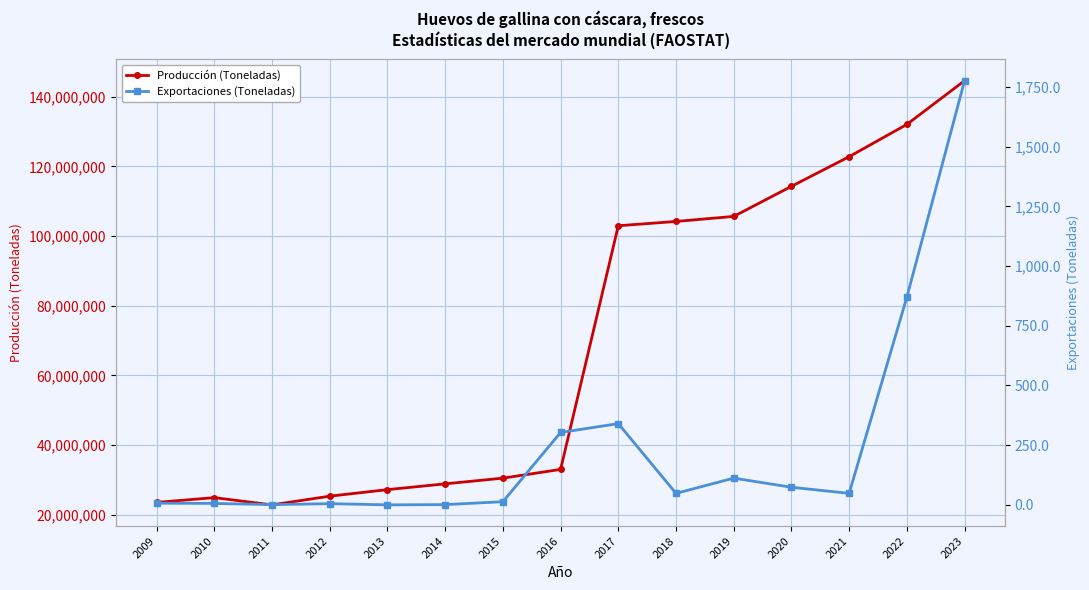

What is the sum of all Exportaciones (Toneladas) values?

3604.7